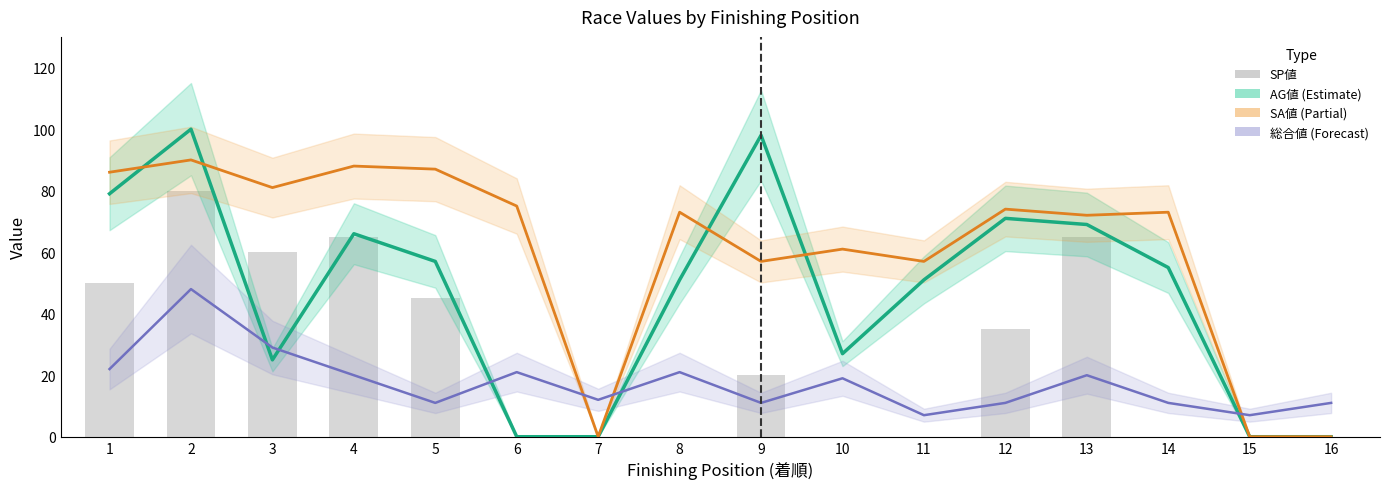

At 16, list the series in order from largest to smallest.

総合値, AG値, SA値, SP値